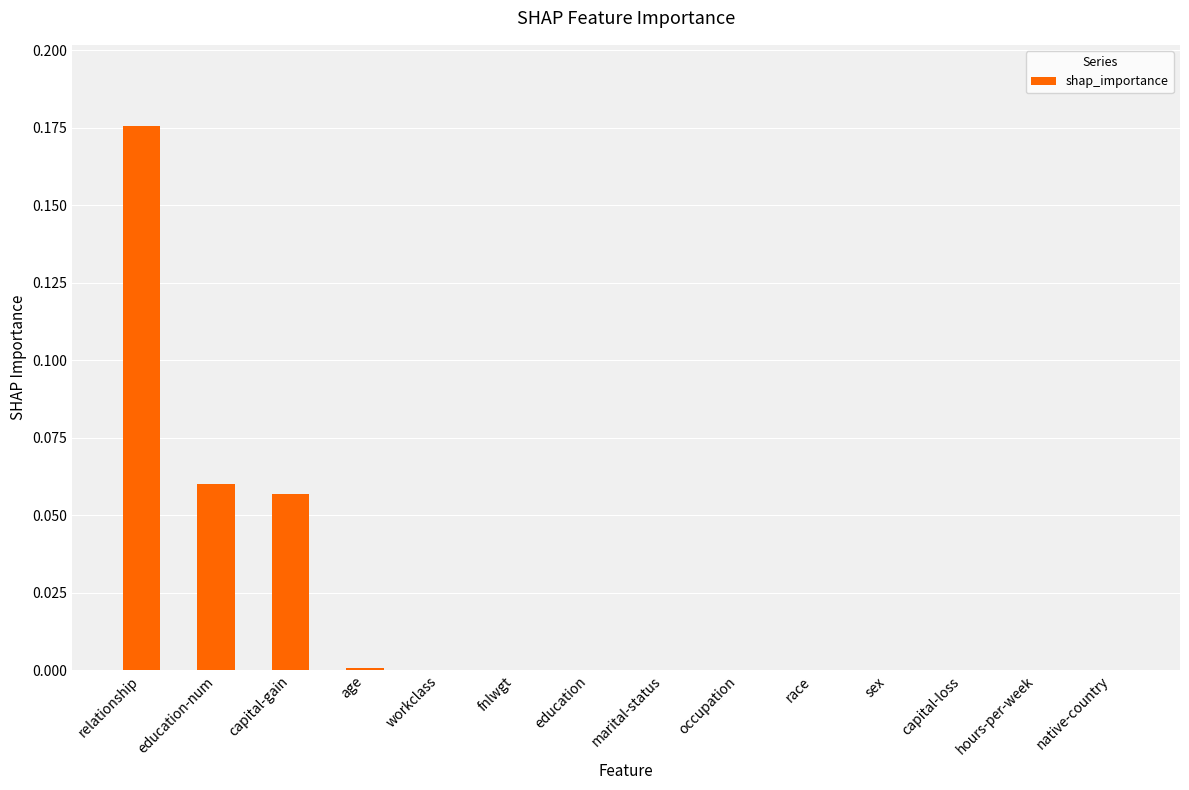

The chart shows a value of 0.1 at race. True or false?

False